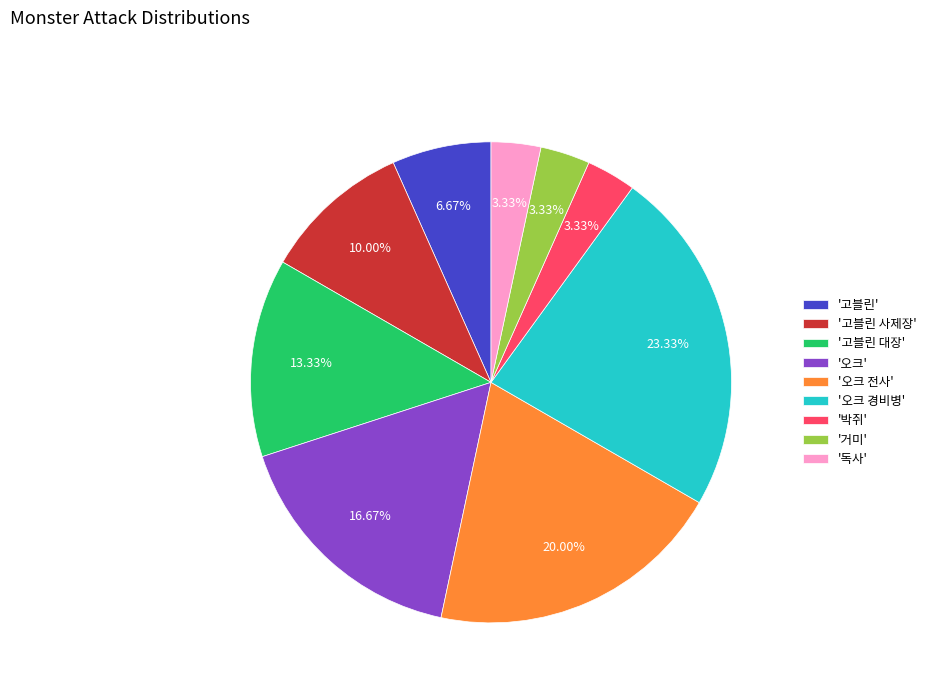

Which slice is the largest?

'오크 경비병'